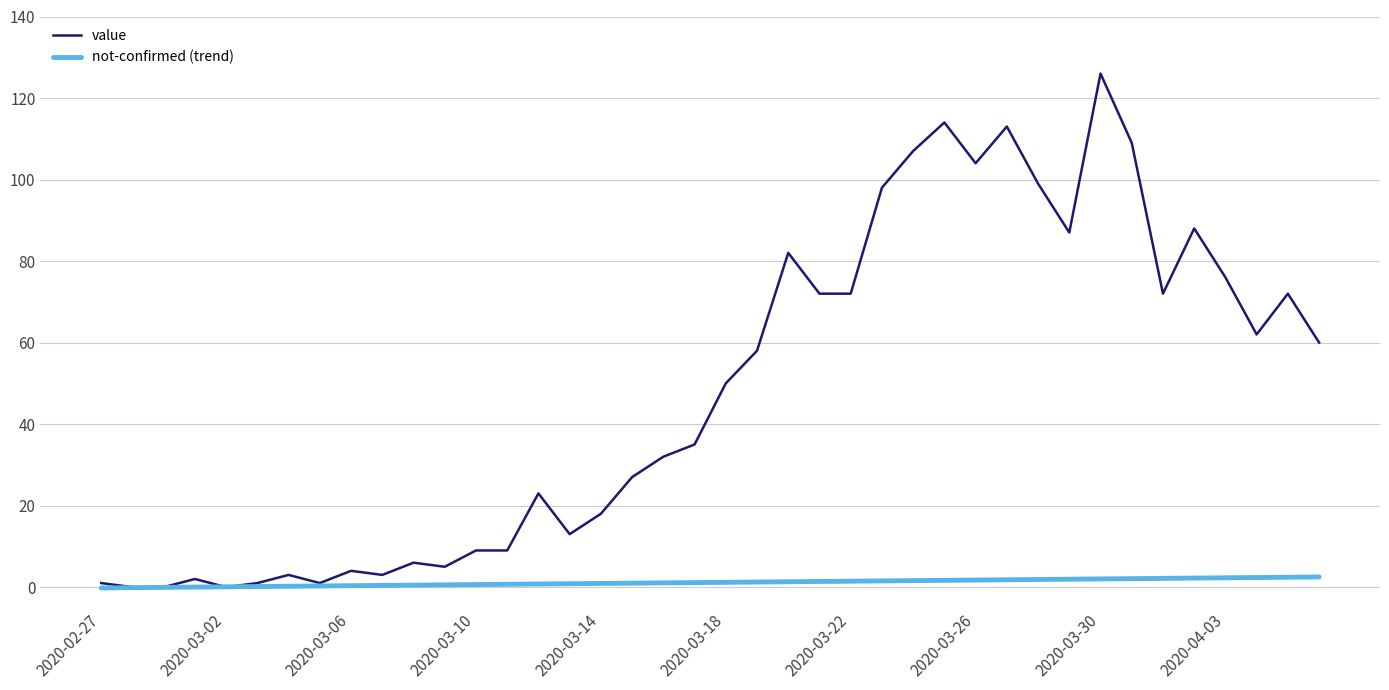

Which series has the largest range (max minus min)?

value